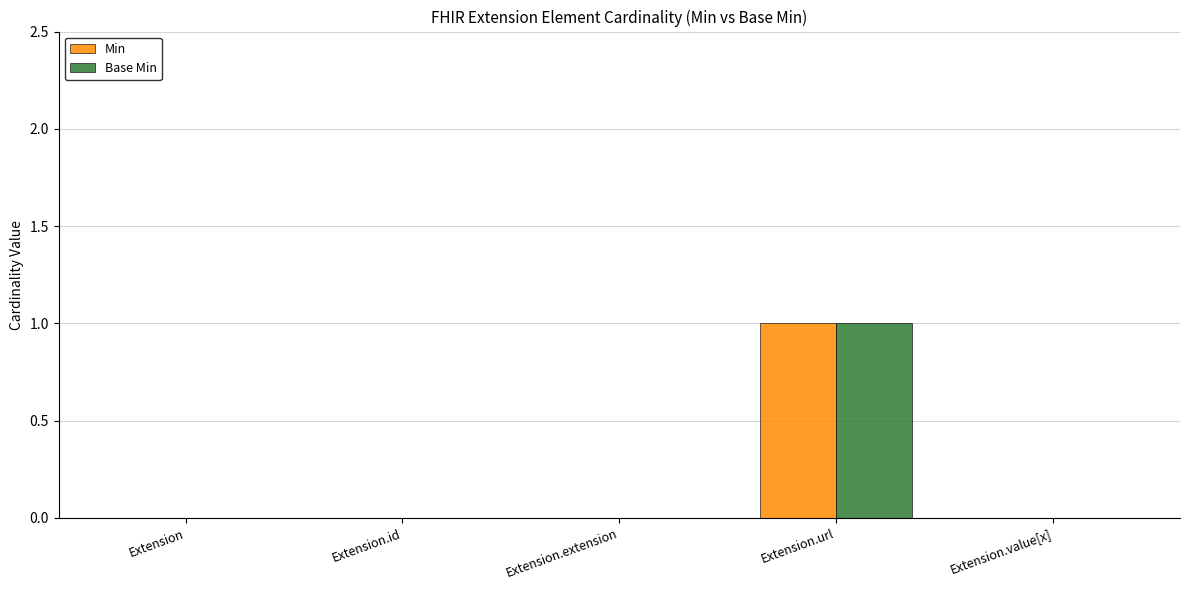

Is it true that Min equals 0 at Extension.extension?

True